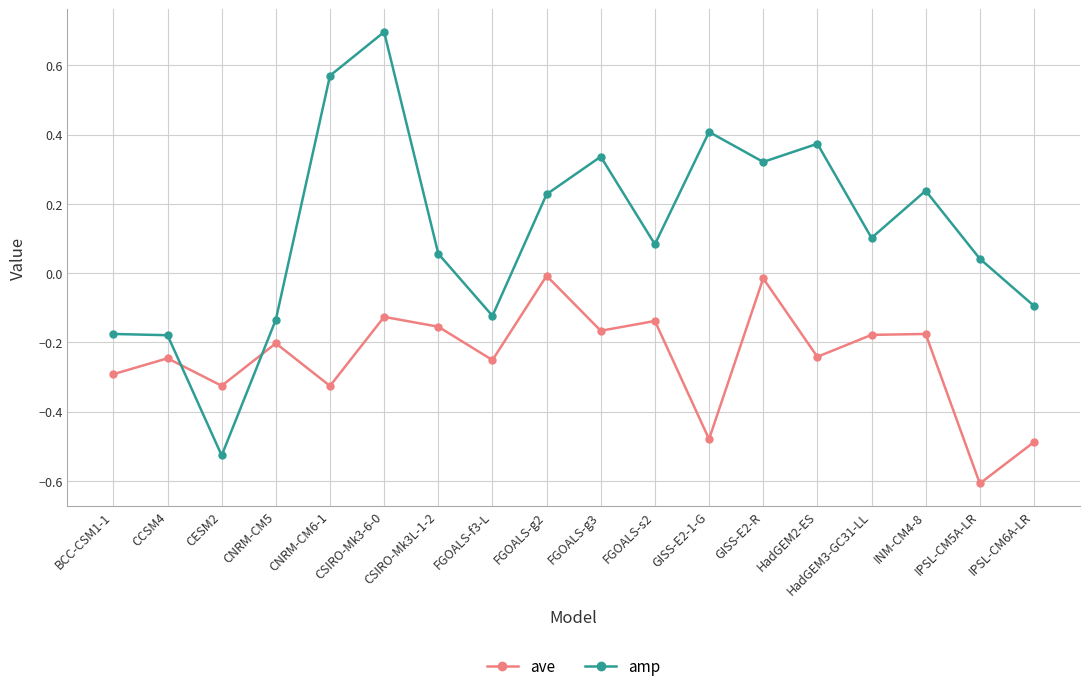

What is the difference between the second highest and second lowest values in the amp series?

0.7